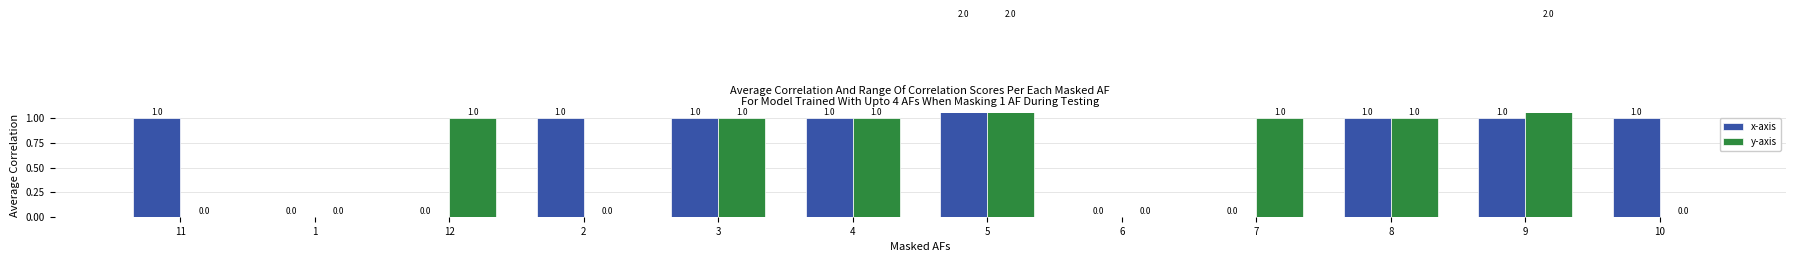

Rank the series at 8 from lowest to highest value.

x-axis, y-axis